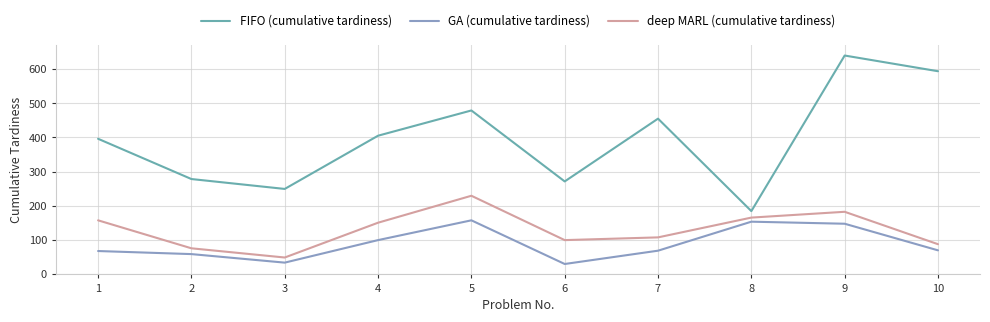

What is the average value of the deep MARL (cumulative tardiness) series?

130